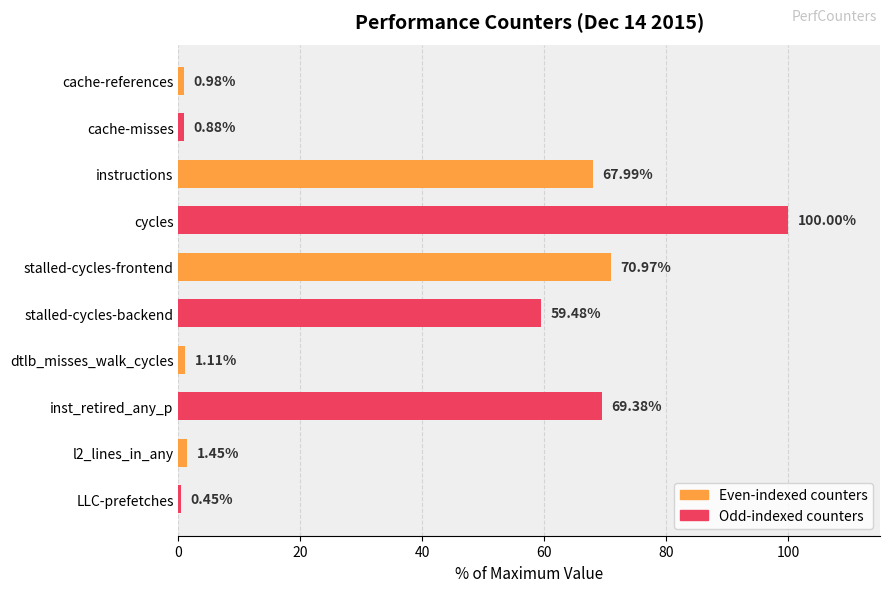

Where is the data nearest to the value 50?

stalled-cycles-backend